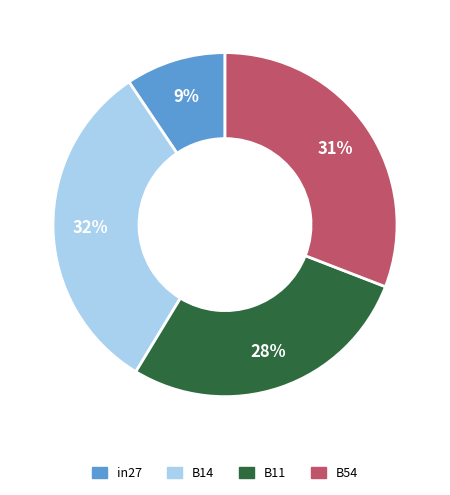

To the nearest percent, what is the average slice percentage?

25%